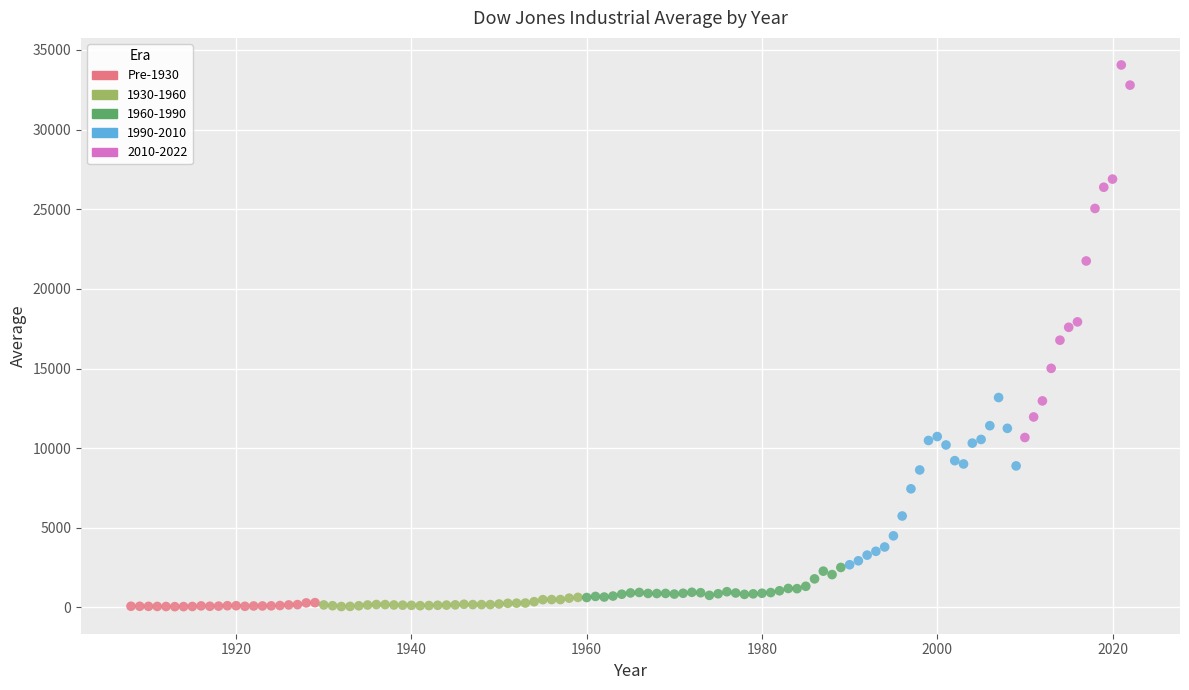

Which series contains the highest Y value?

2010-2022